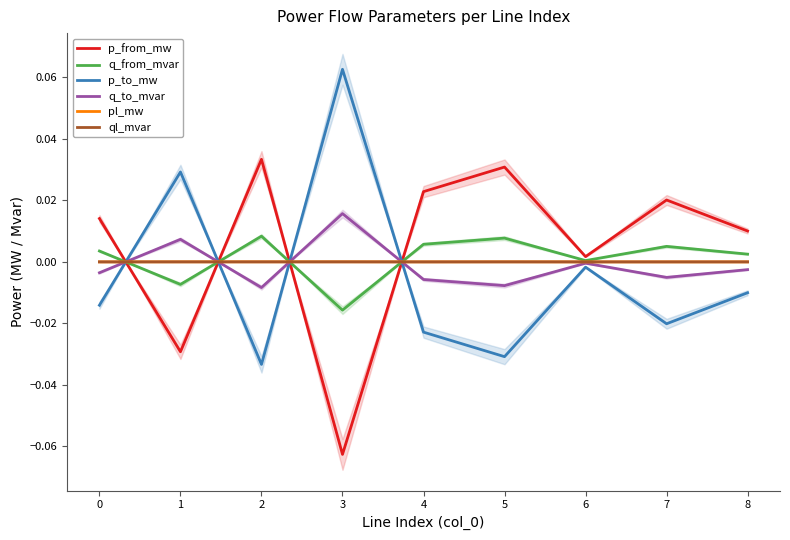

What are all the series names shown in the legend?

p_from_mw, q_from_mvar, p_to_mw, q_to_mvar, pl_mw, ql_mvar